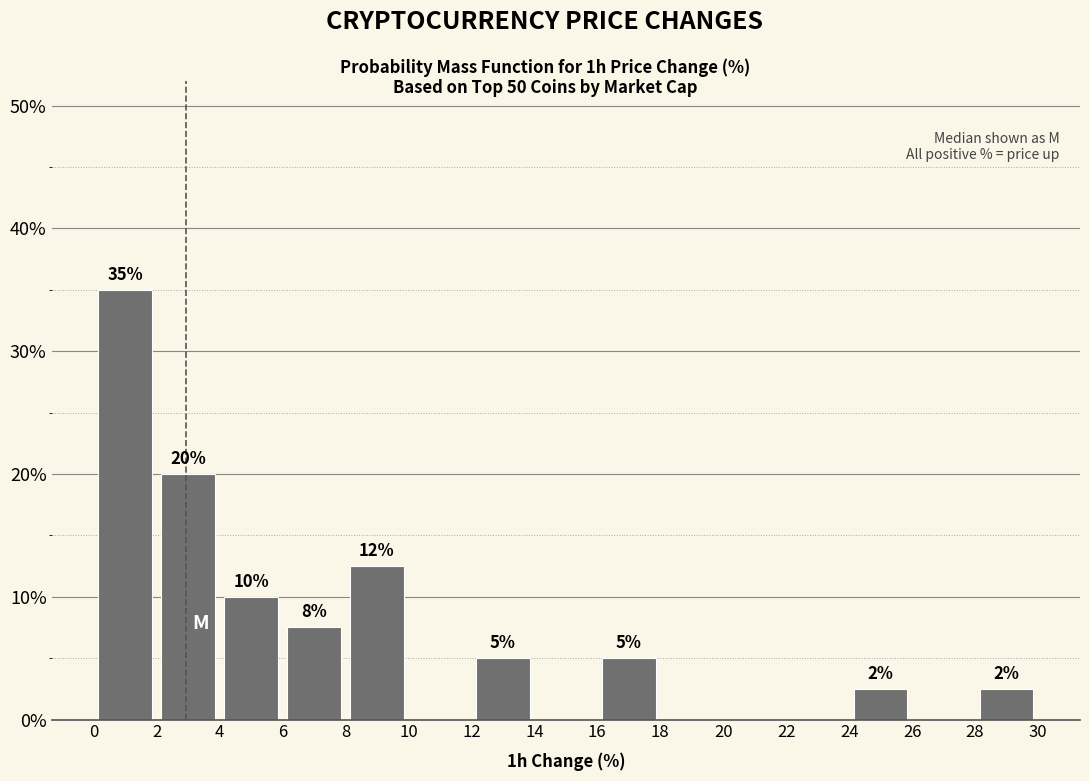

Which range on the x-axis has the tallest bar?

0 to 2